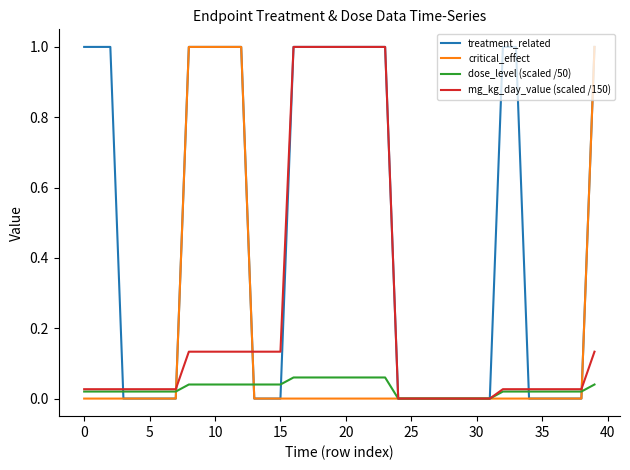

Rank the series by their average value, from highest to lowest.

treatment_related, mg_kg_day_value (scaled /150), critical_effect, dose_level (scaled /50)